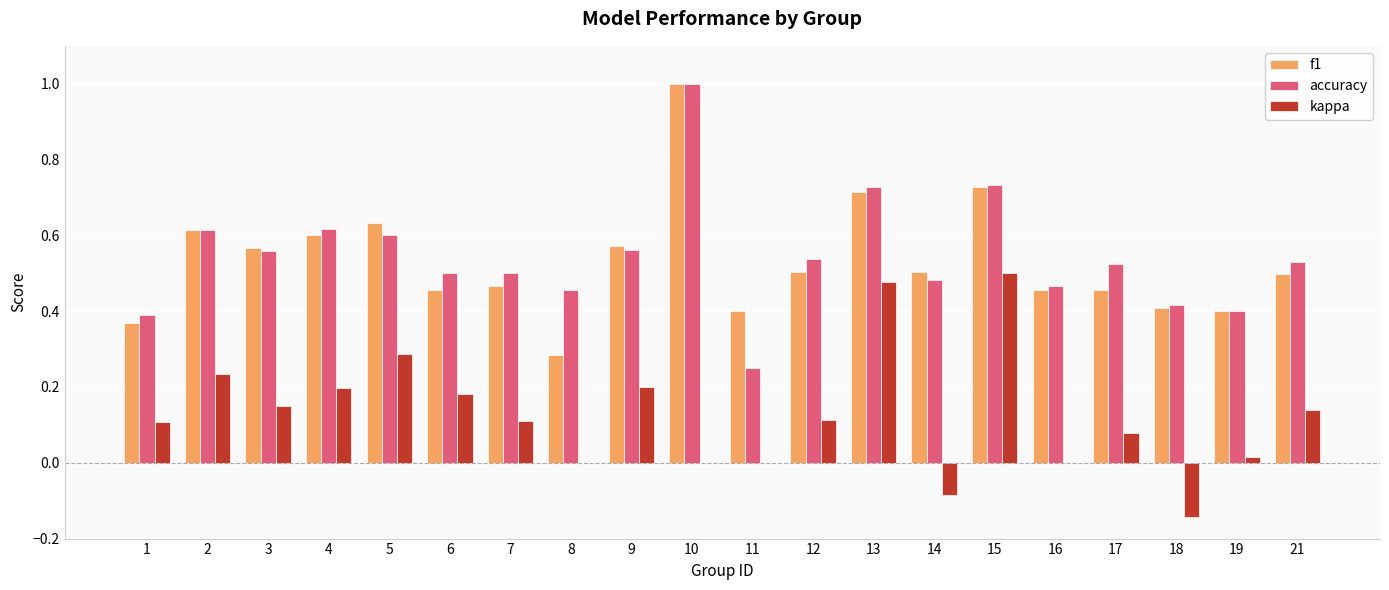

The value of accuracy at 7 is 0.5. True or false?

True